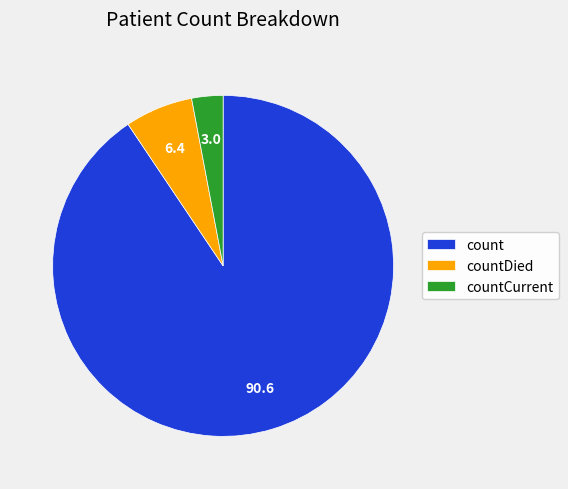

What is the largest slice in the pie chart?

count